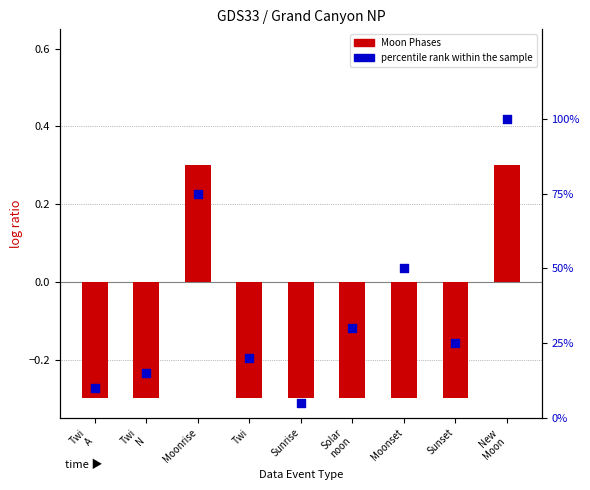

At how many categories does at least one series exceed 15?

6